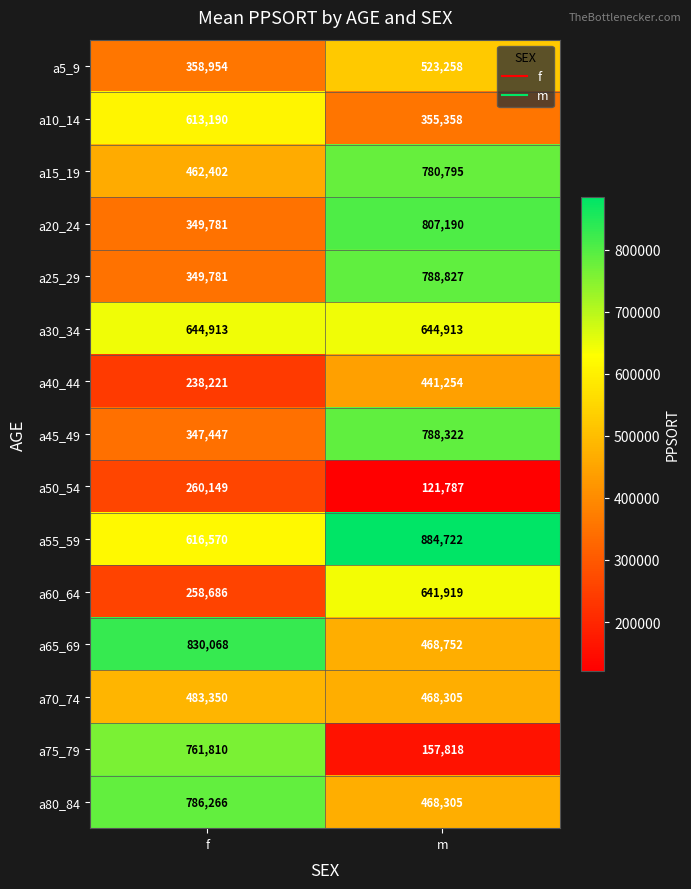

What is the smallest value displayed?

121787